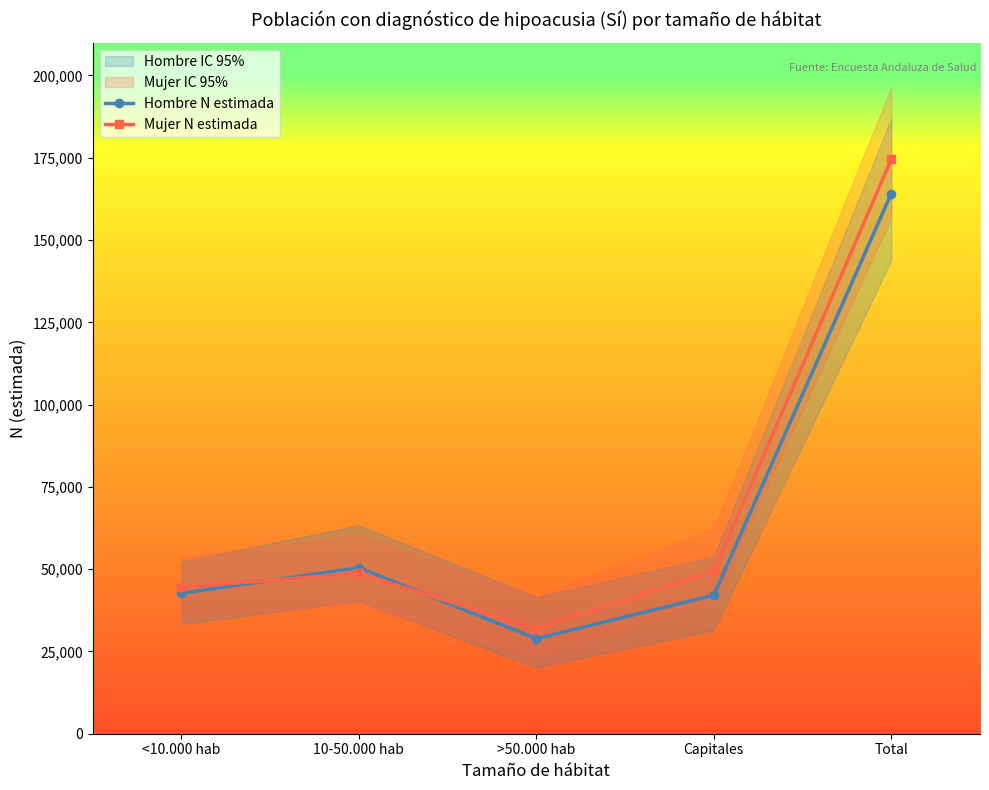

Rank the series by their maximum value, from lowest to highest.

Hombre N estimada, Mujer N estimada